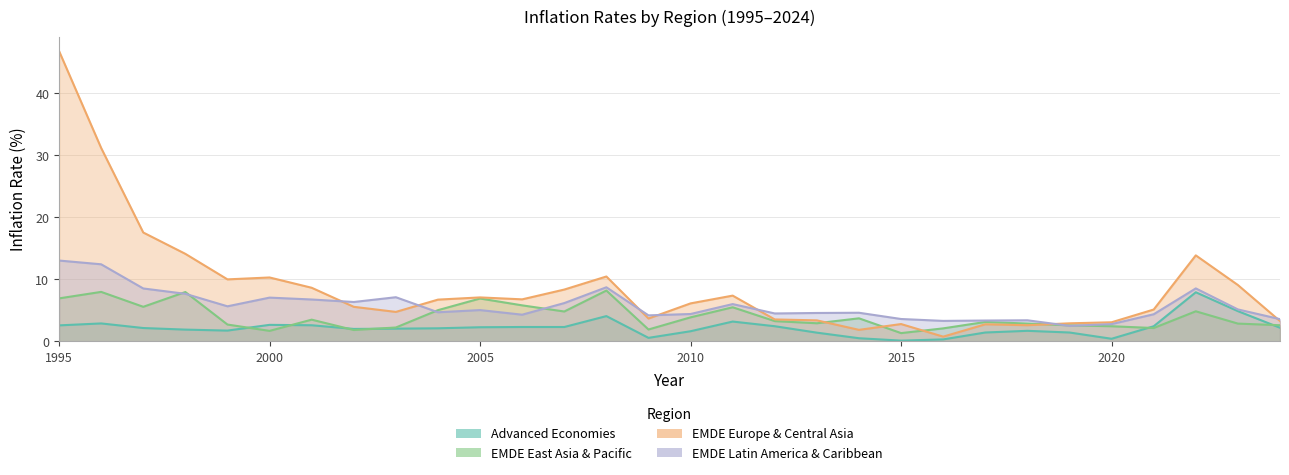

Which series has the largest range (max minus min)?

EMDE Europe & Central Asia